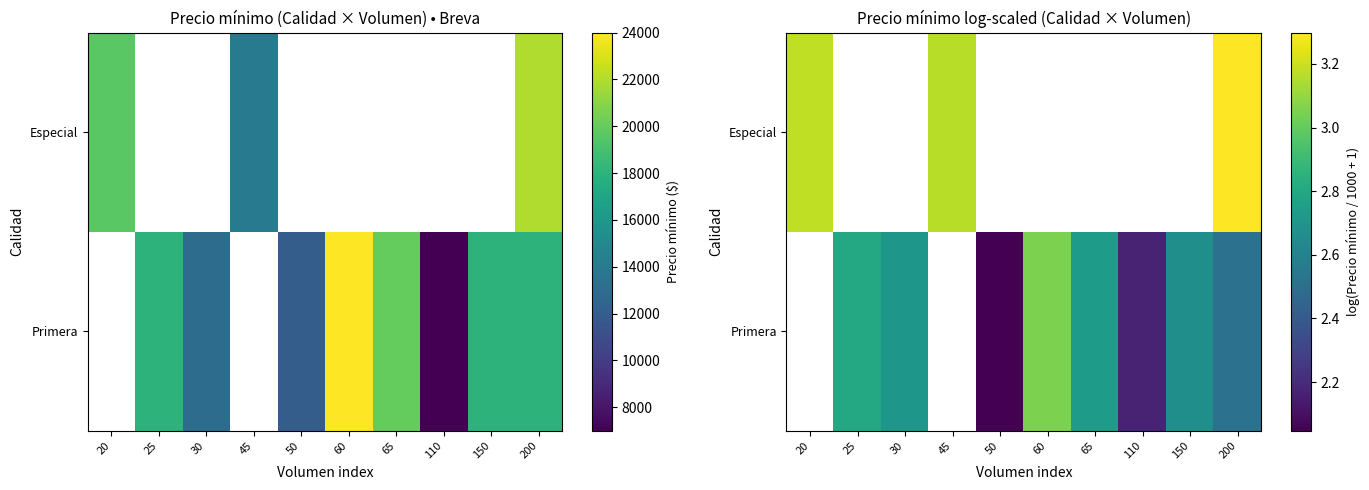

Between 50 and 25, which is larger?

25